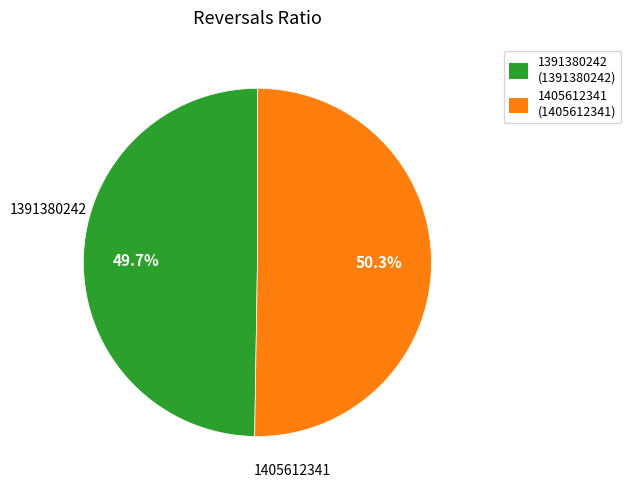

To the nearest percent, what is the average slice percentage?

50%